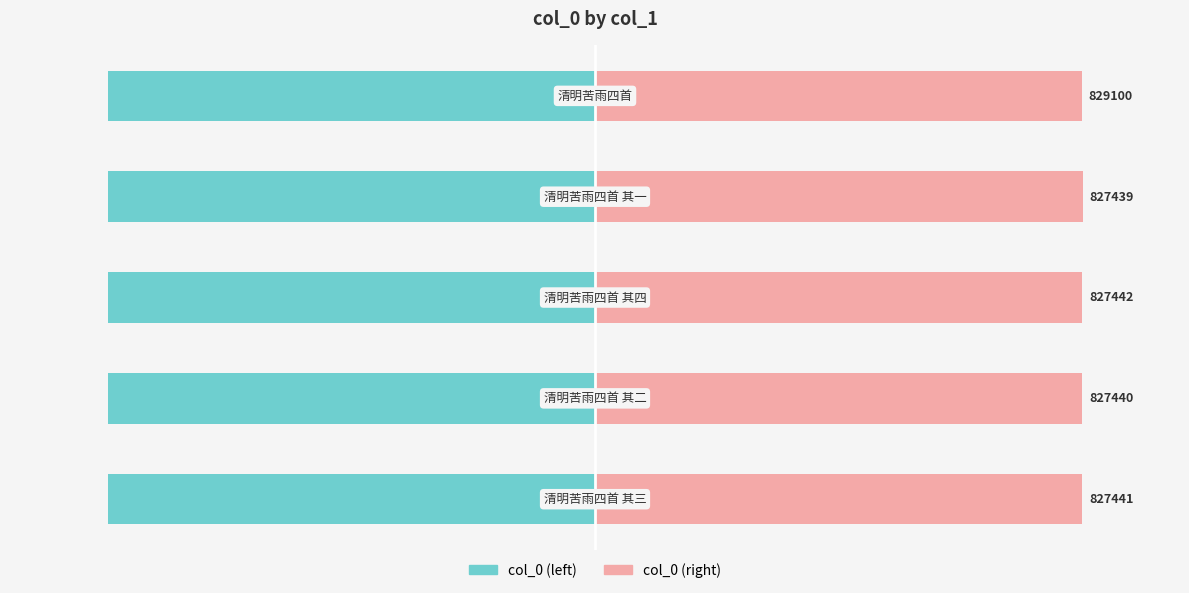

Read the col_0 (left) value at 1.

-99.8